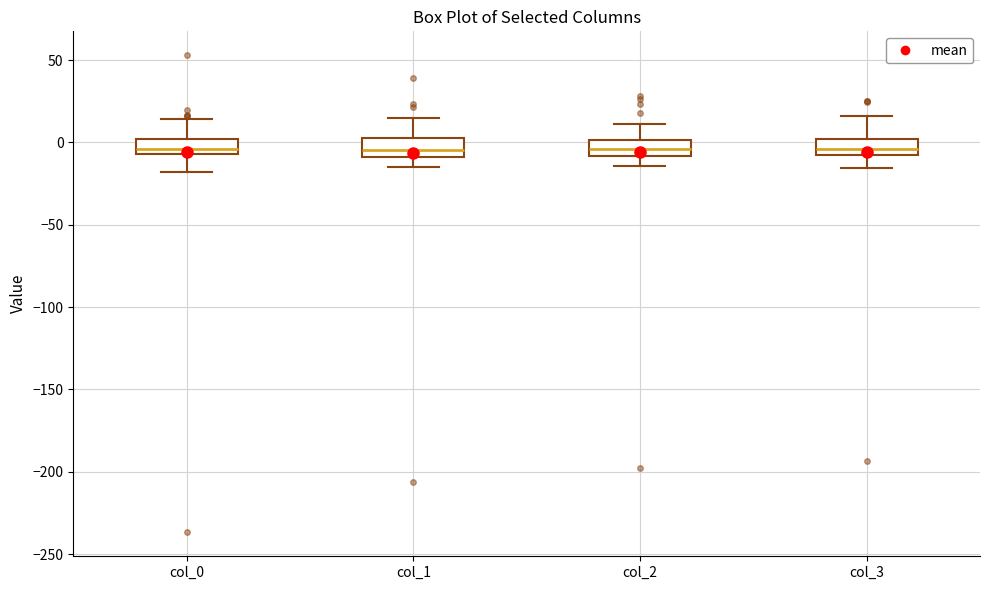

Reading left to right, read every box against the y-axis: the position of its median line, the range the box covers, and the ends of its whiskers. The values are not printed on the chart, so give them approximately, as read against the axis.

col_0: median -5 (just above the box's lower edge), box -5 to 0, whiskers -20 to 15
col_1: median -5, box -10 to 5, whiskers -15 to 15
col_2: median -5, box -10 to 0, whiskers -15 to 10
col_3: median -5, box -10 to 0, whiskers -15 to 15